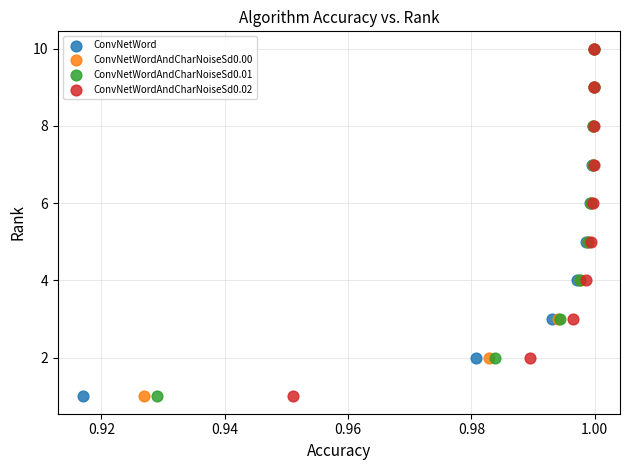

What are all the series names shown in the legend?

ConvNetWord, ConvNetWordAndCharNoiseSd0.00, ConvNetWordAndCharNoiseSd0.01, ConvNetWordAndCharNoiseSd0.02